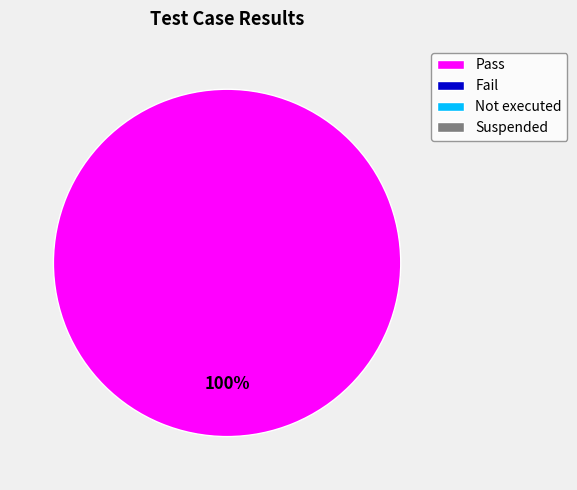

Is there any slice that represents more than half of the pie?

Yes